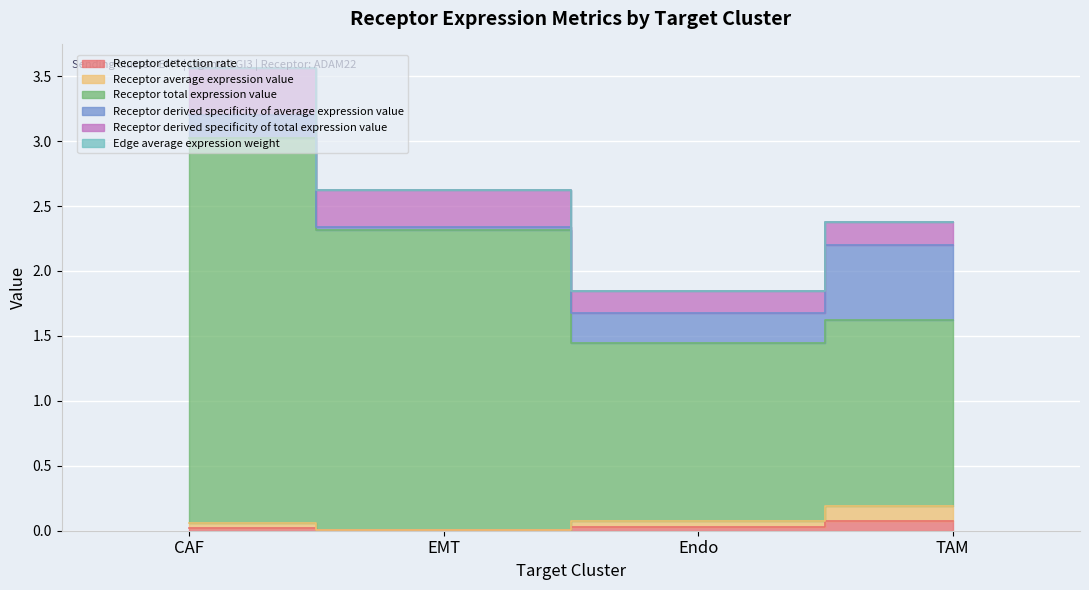

At which category is the sum across all series the highest?

CAF